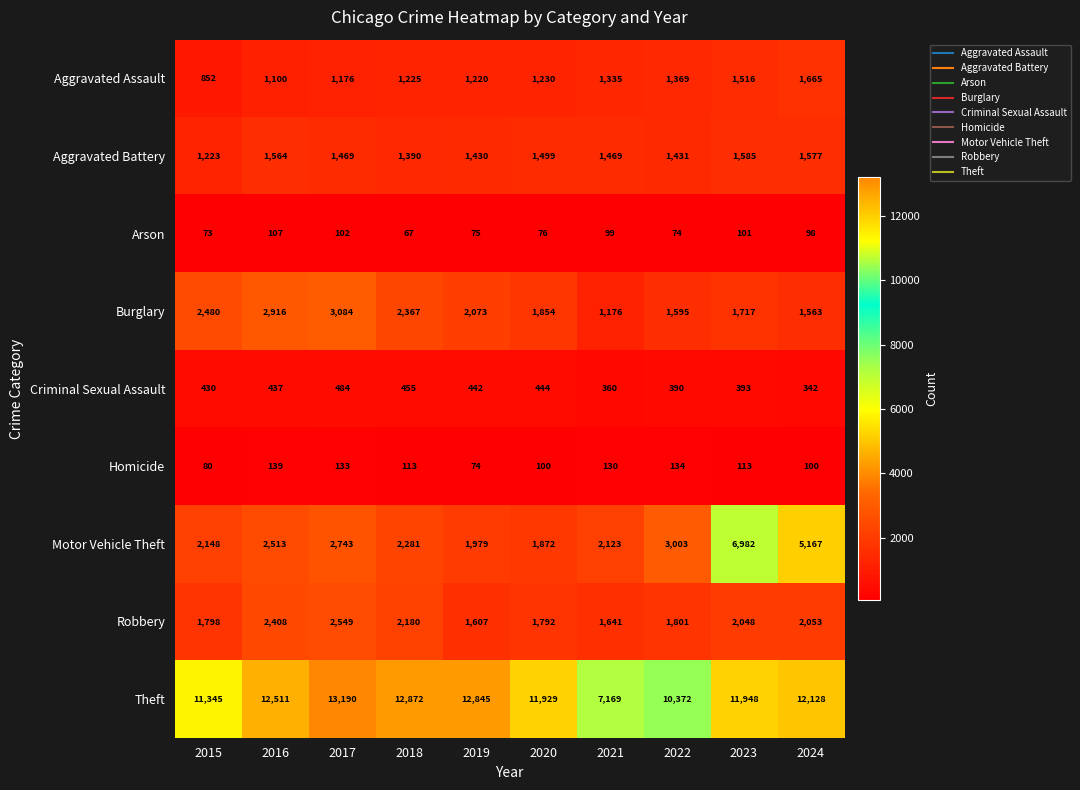

What is the sum of the Homicide values at 2019 and 2024?

174